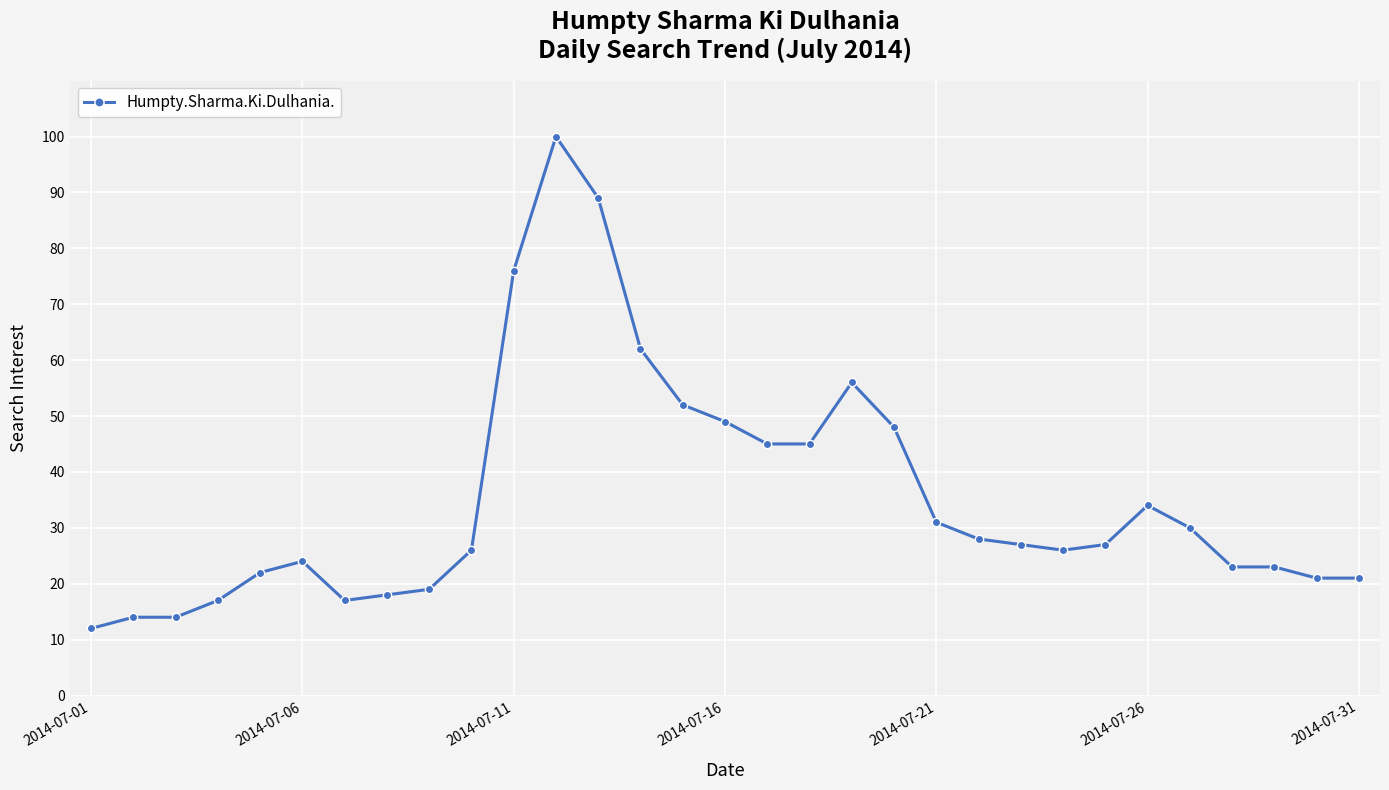

True or false: the data has more than 1 interior local peaks.

True